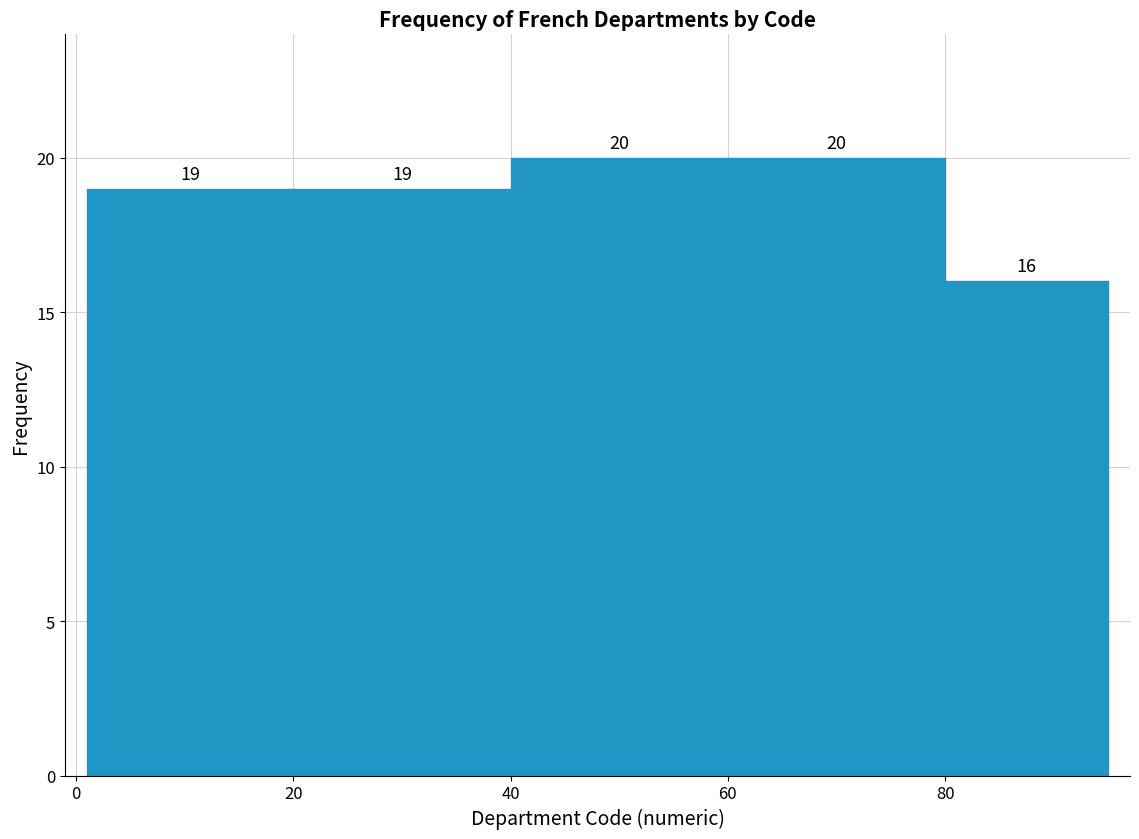

How tall is the bar that spans 60 to 80 on the x-axis? The bar edges are not printed on the chart, so give them approximately, as read against the axis.

20